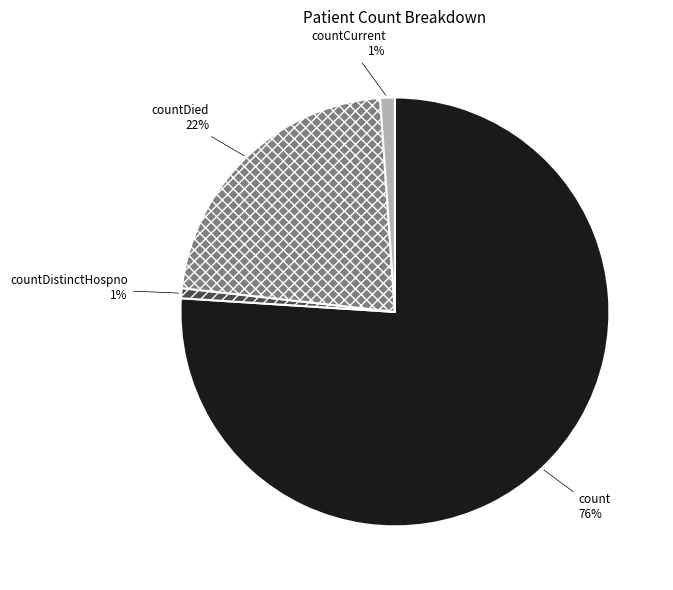

To the nearest percent, what portion does countDistinctHospno represent?

1%